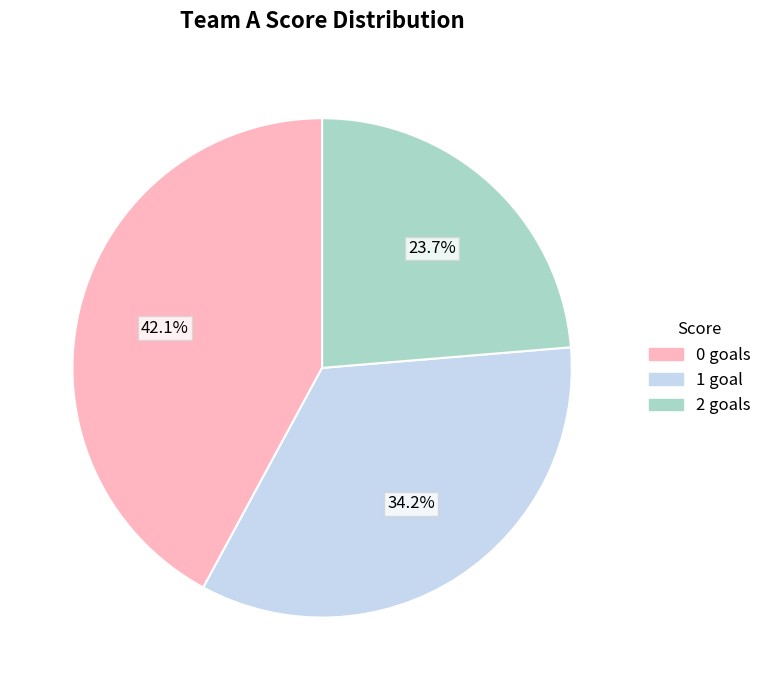

What portion of the pie excludes 1 goal?

65.8%